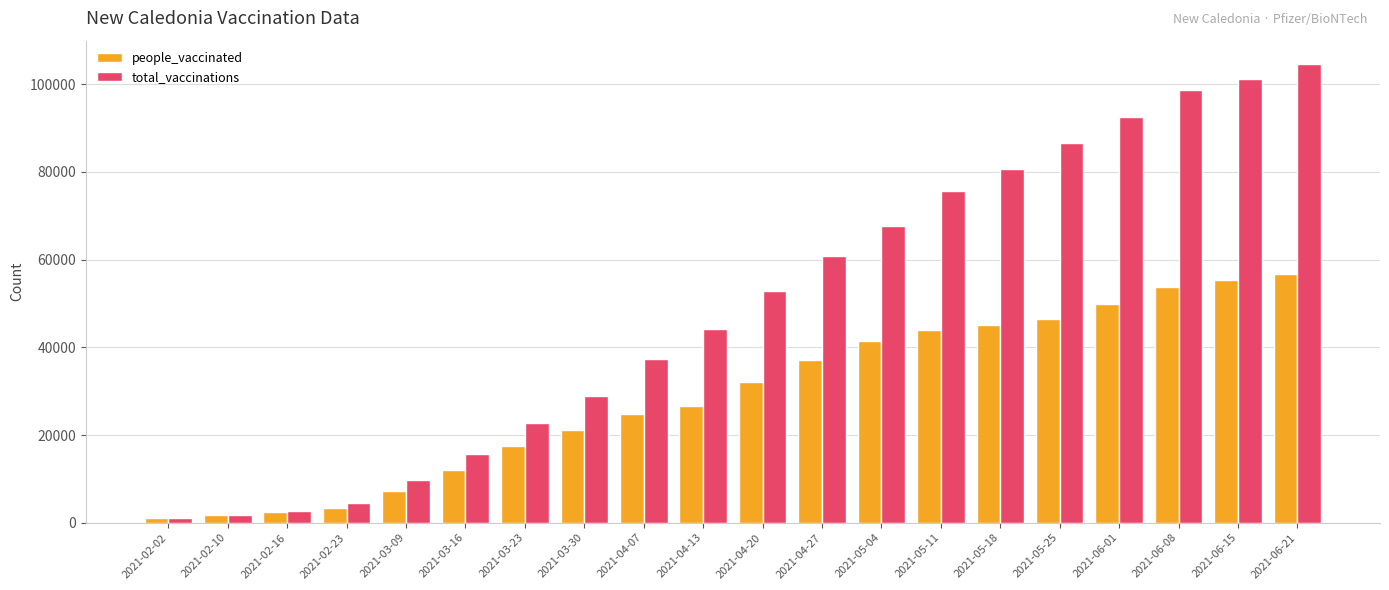

Rank the series by their maximum value, from lowest to highest.

people_vaccinated, total_vaccinations